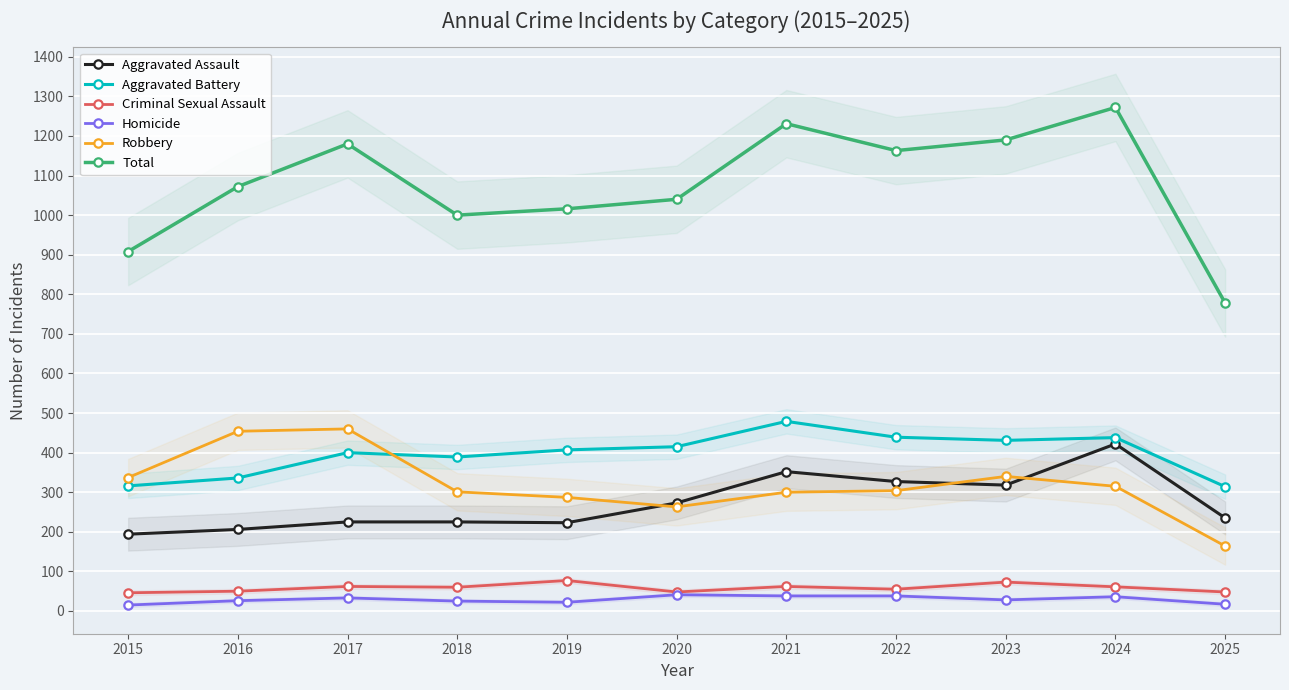

At which category does Aggravated Assault reach its first local valley?

2019